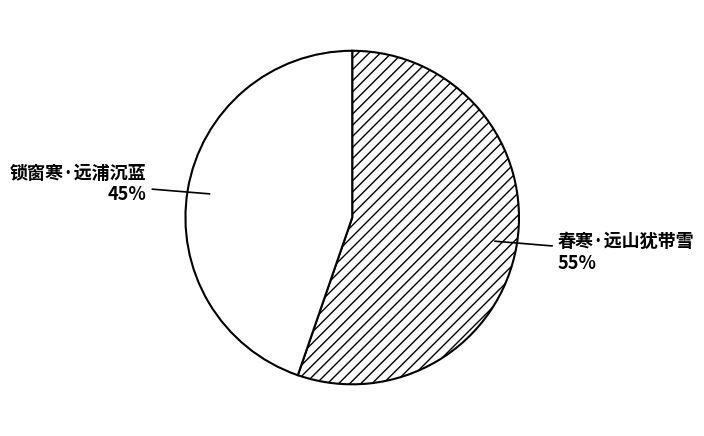

Combined, do 春寒·远山犹带雪 and 锁窗寒·远浦沉蓝 account for over 50%?

Yes